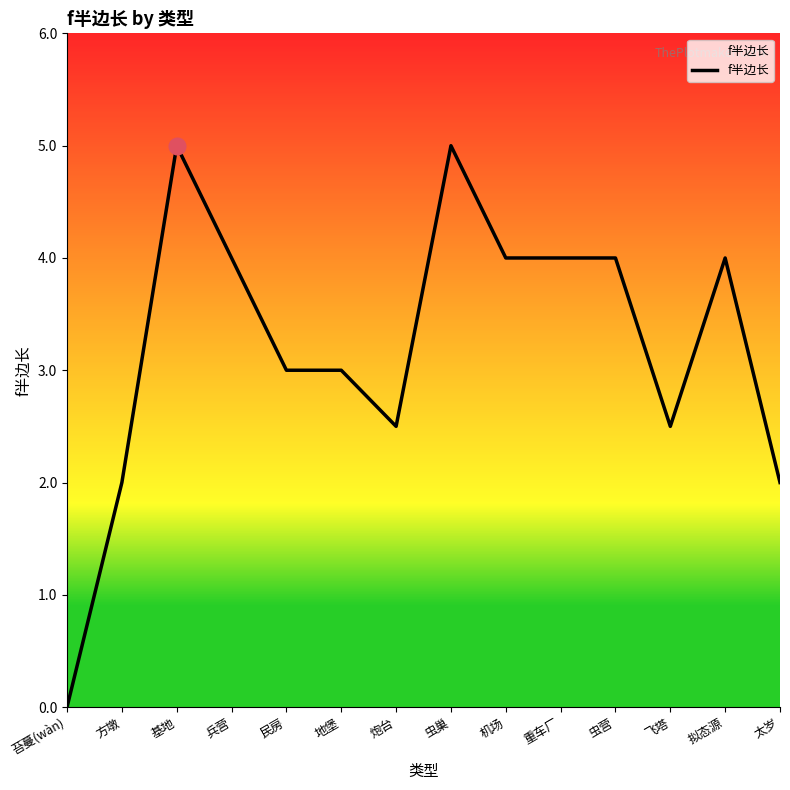

How many values are below 4?

7